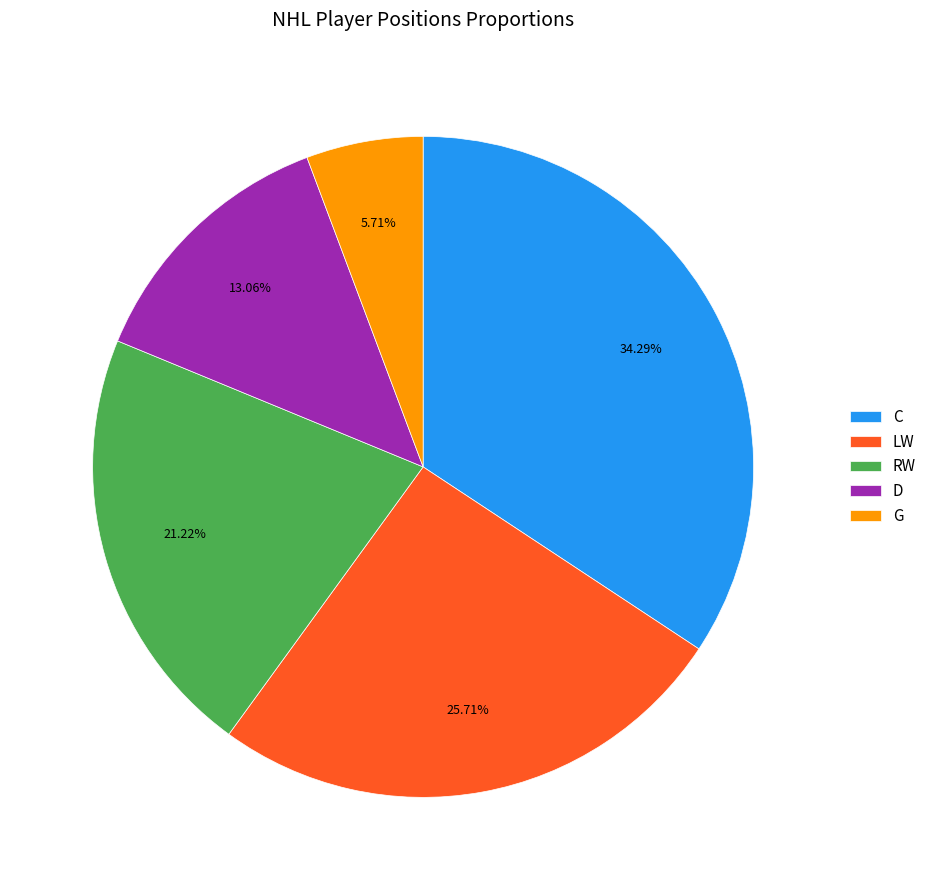

What portion of the pie excludes G?

94.3%